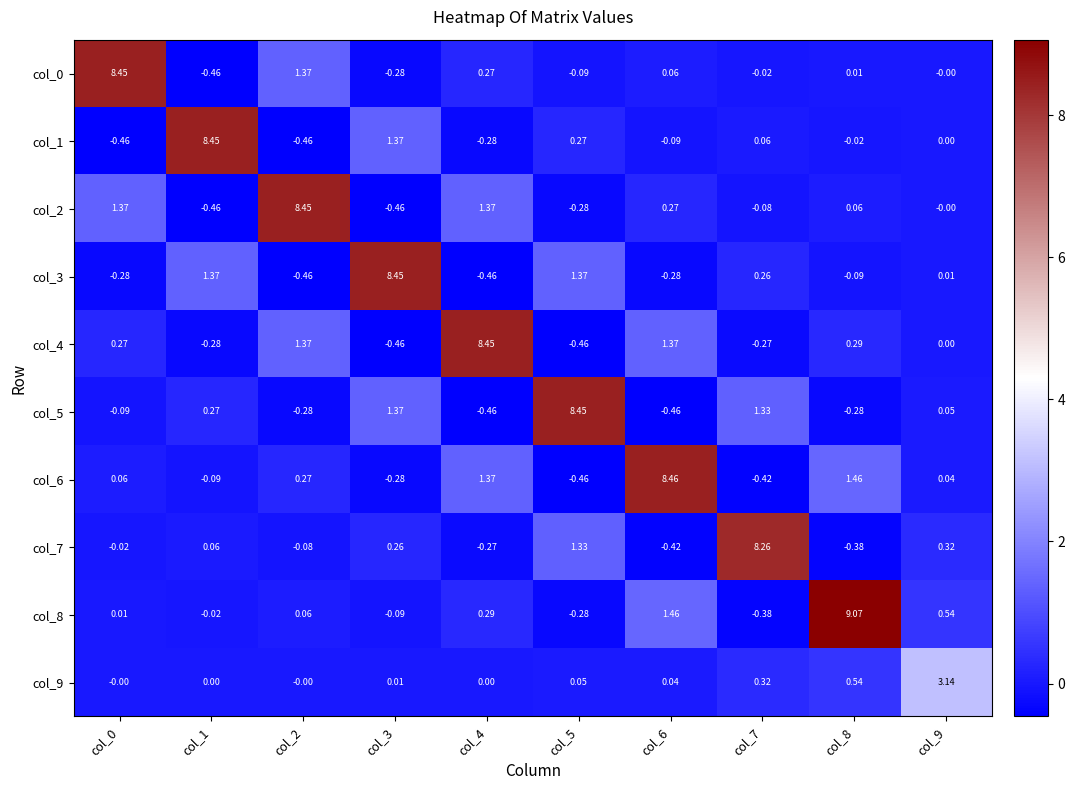

Is the value of col_9 at col_8 greater than the value of col_0 at col_3?

Yes